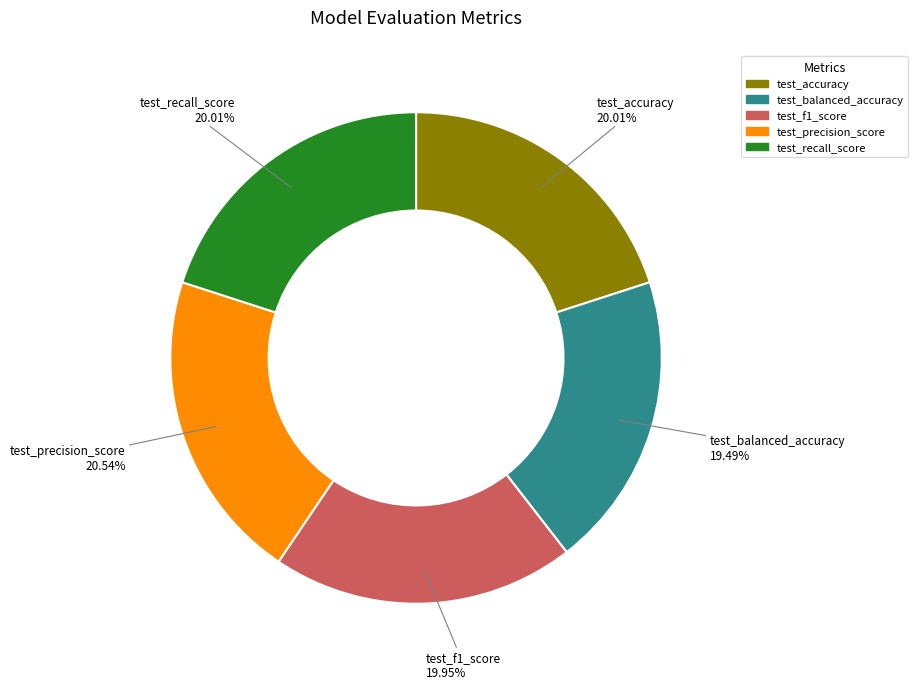

What percentage is the test_accuracy slice, to the nearest percent?

20%